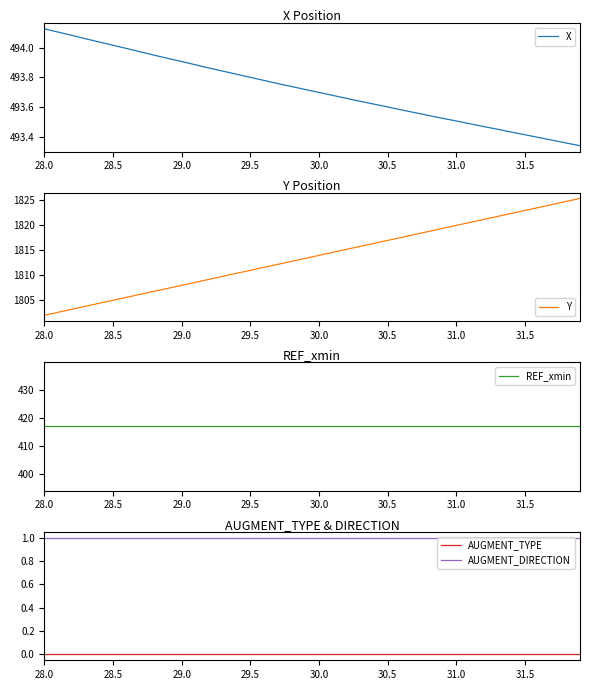

How many distinct data groups are displayed?

5